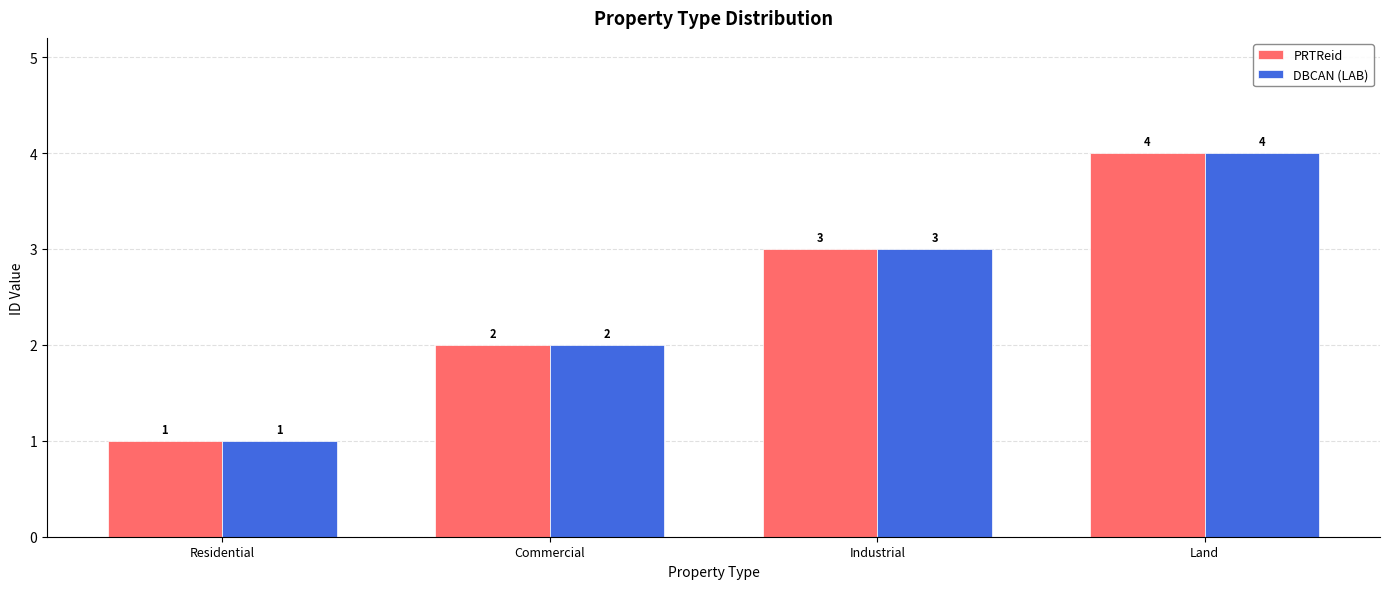

At which label is PRTReid closest to 2?

Commercial